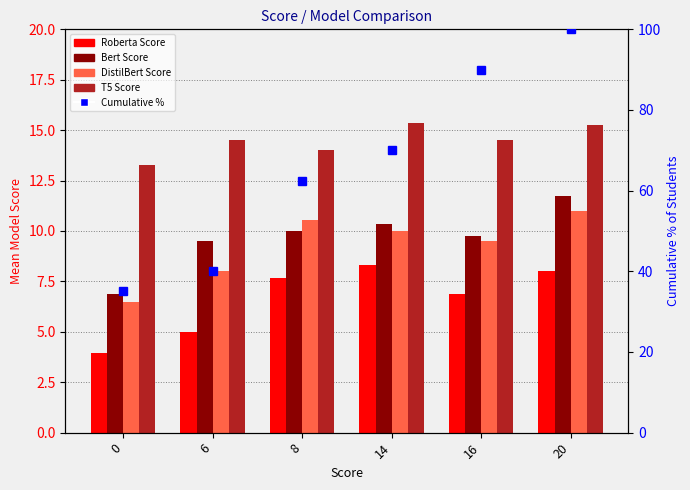

What is the difference between the maximum and minimum values in the Bert Score series?

4.9